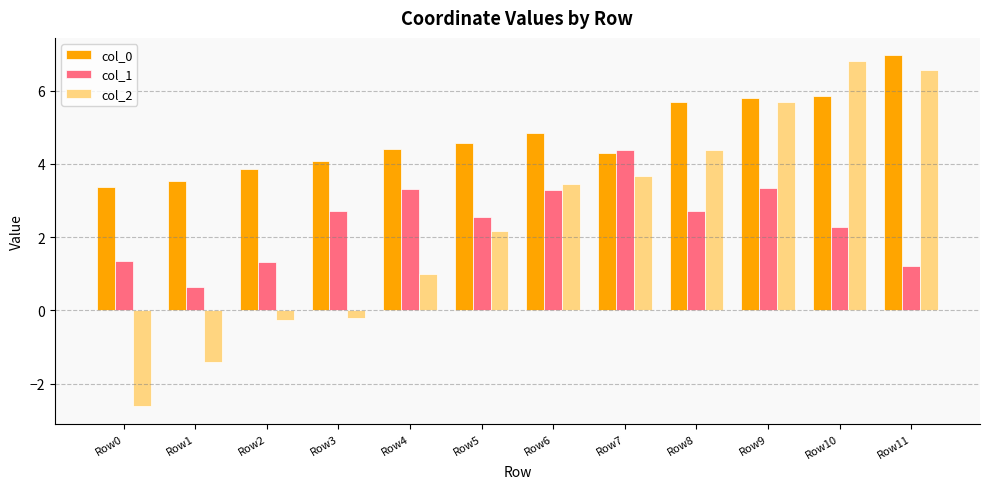

How many data points in col_1 are above 2?

8